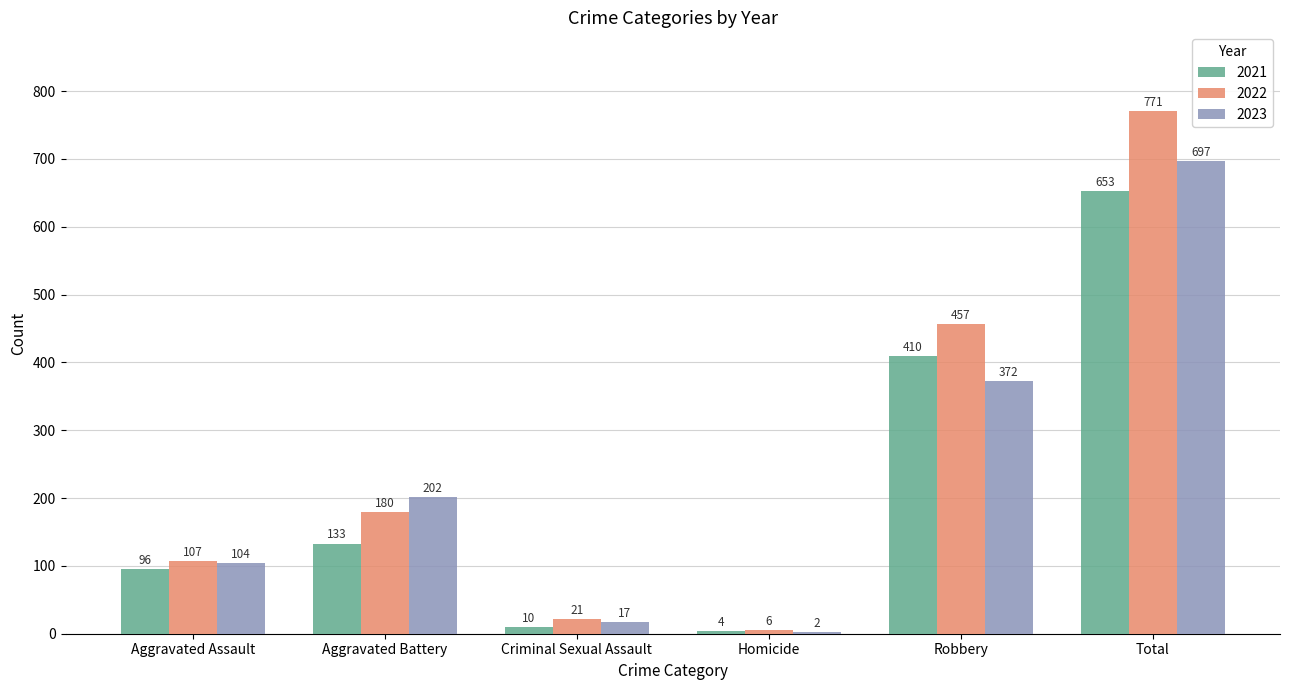

Which series changed the most between Aggravated Assault and Robbery?

2022